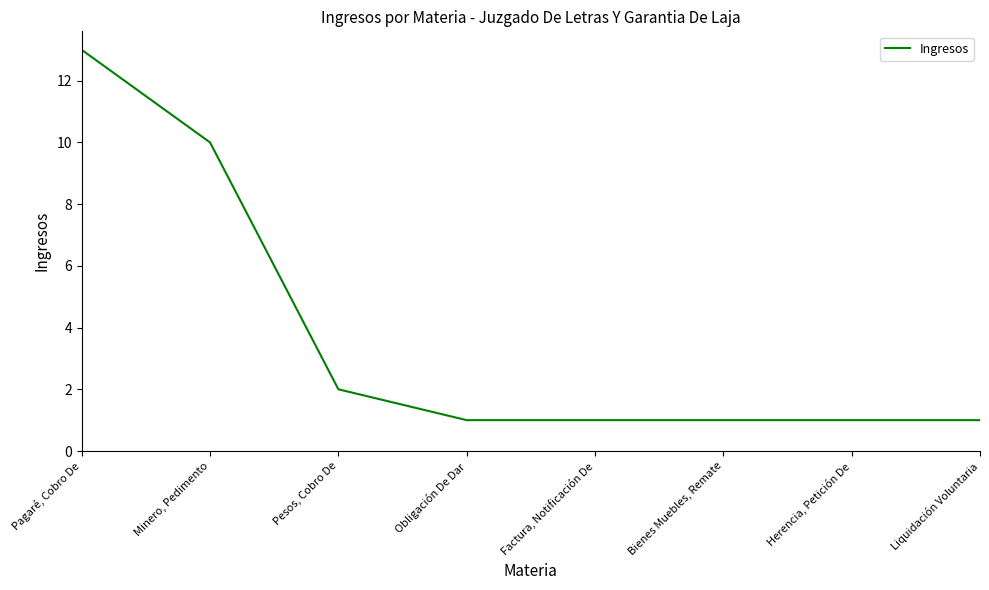

What position from the left is Obligación De Dar?

4